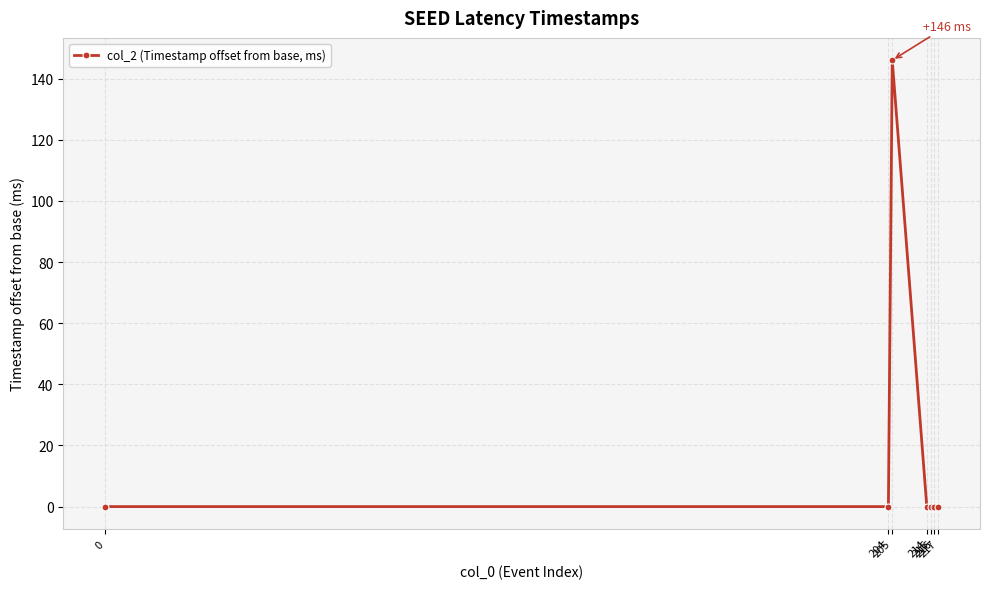

How many lines are shown in the chart?

1